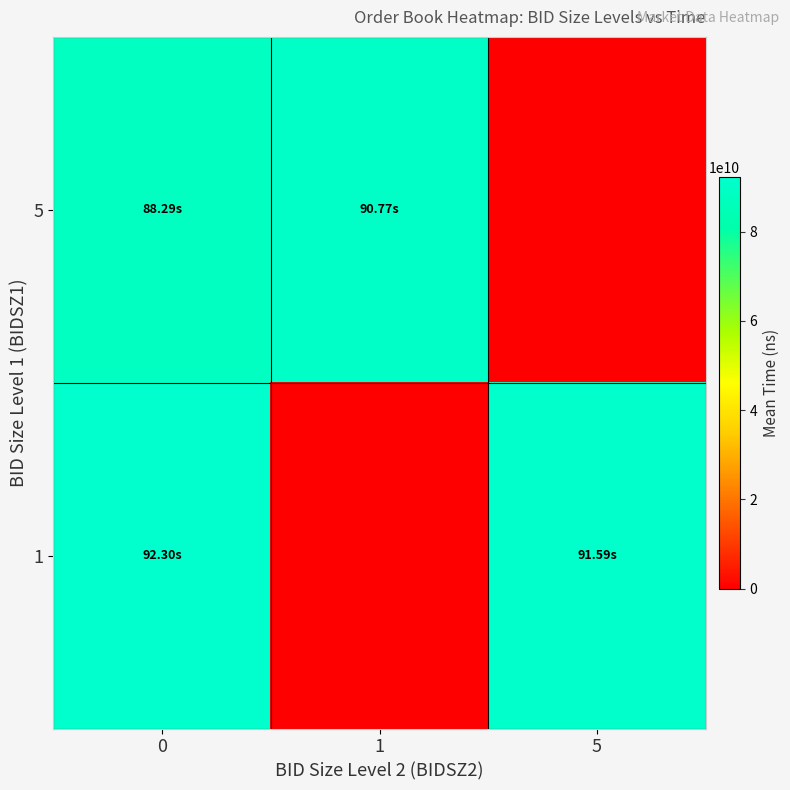

Rank the series at 0 from highest to lowest value.

1, 5